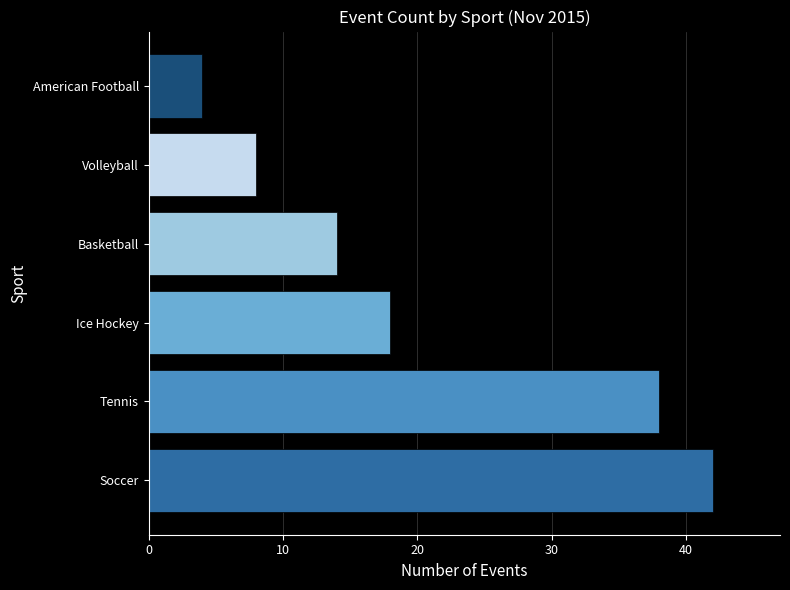

List the labels in order of value, smallest first.

American Football, Volleyball, Basketball, Ice Hockey, Tennis, Soccer